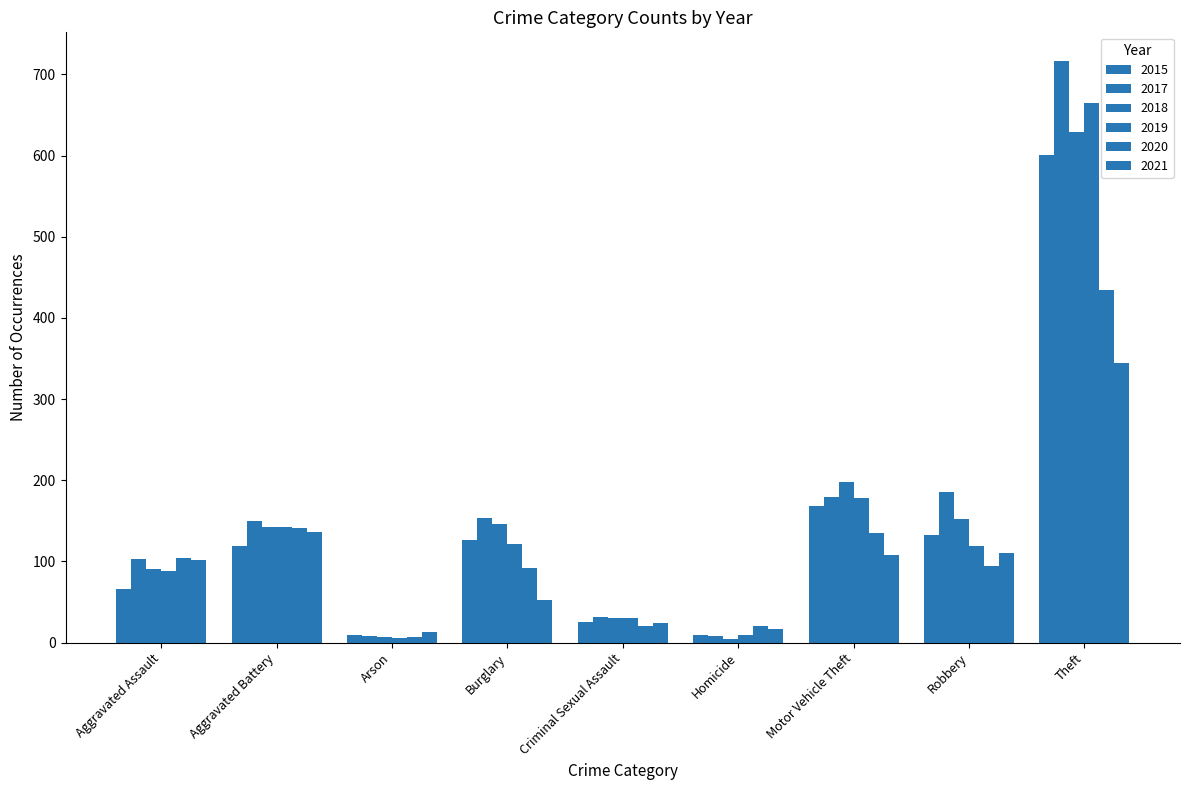

What is the label of the 9th bar from the right?

Aggravated Assault